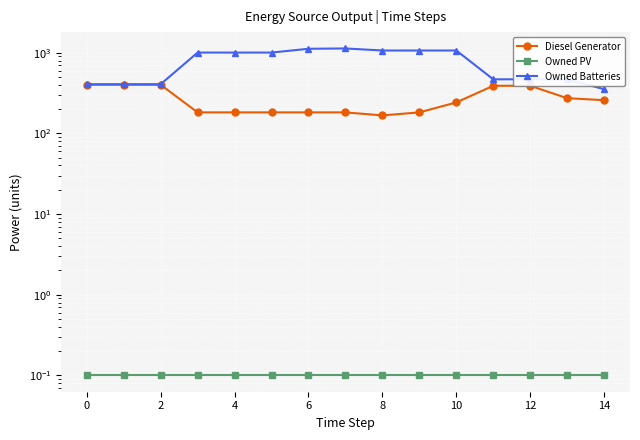

True or false: Diesel Generator has a value of 552.5 at 11.

False